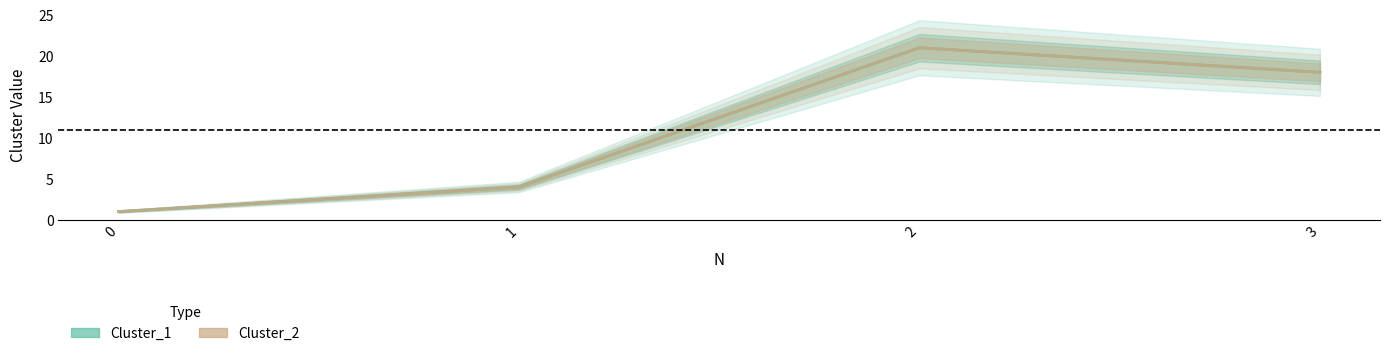

True or false: Cluster_2 and Cluster_1 intersect in this chart.

False